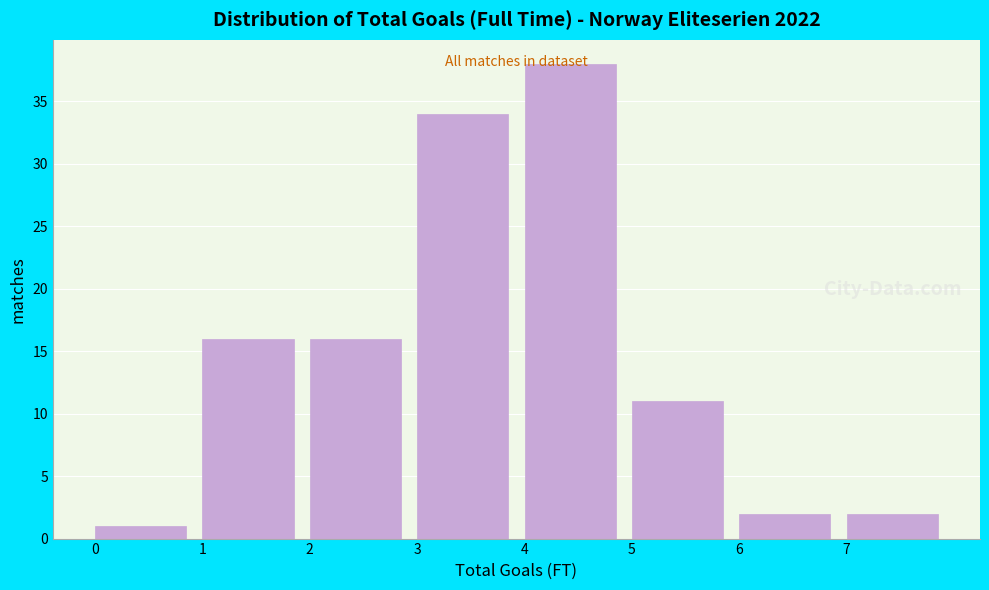

Reading left to right, transcribe this chart: for each bar, give the range it covers on the x-axis and its height. The values are not printed on the chart, so give them approximately, as read against the axis.

0 to 1: 1
1 to 2: 16
2 to 3: 16
3 to 4: 34
4 to 5: 38
5 to 6: 11
6 to 7: 2
7 to 8: 2